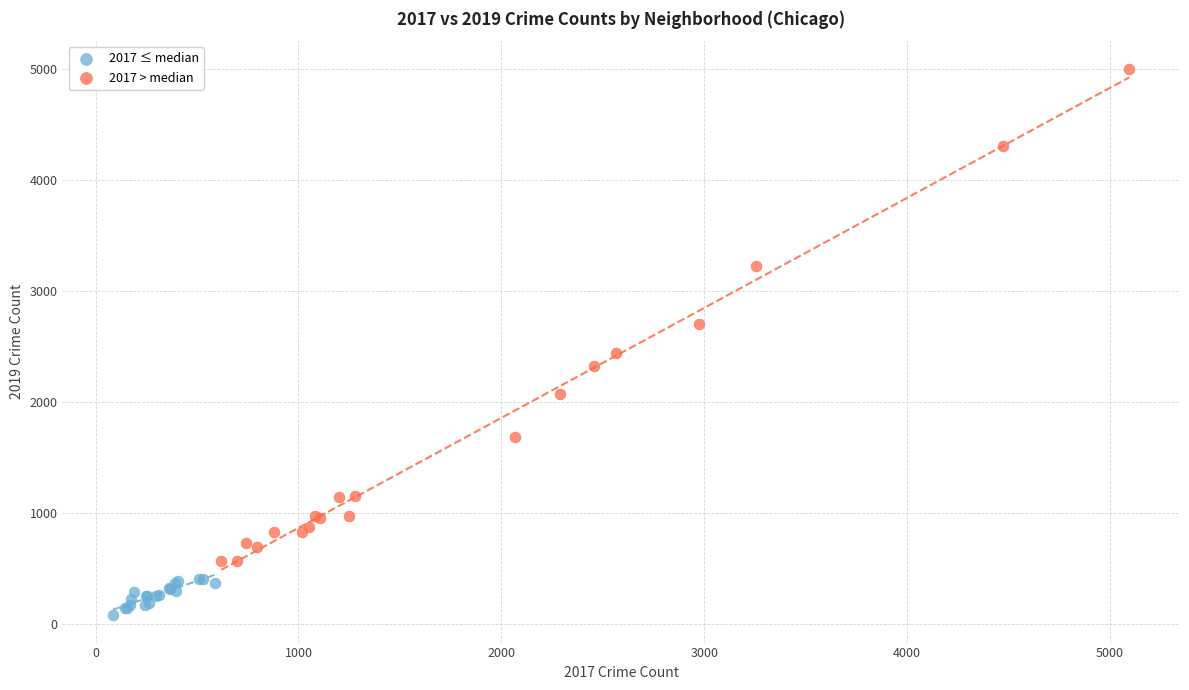

Which series contains the highest Y value?

2017 > median